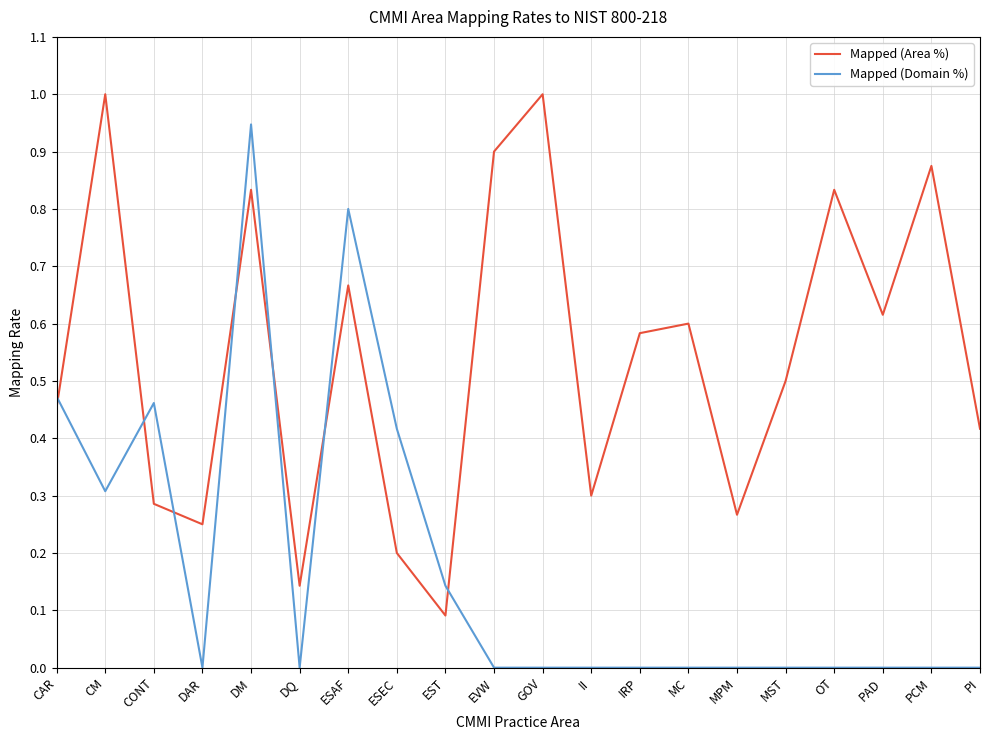

At which category is the sum across all series the highest?

DM